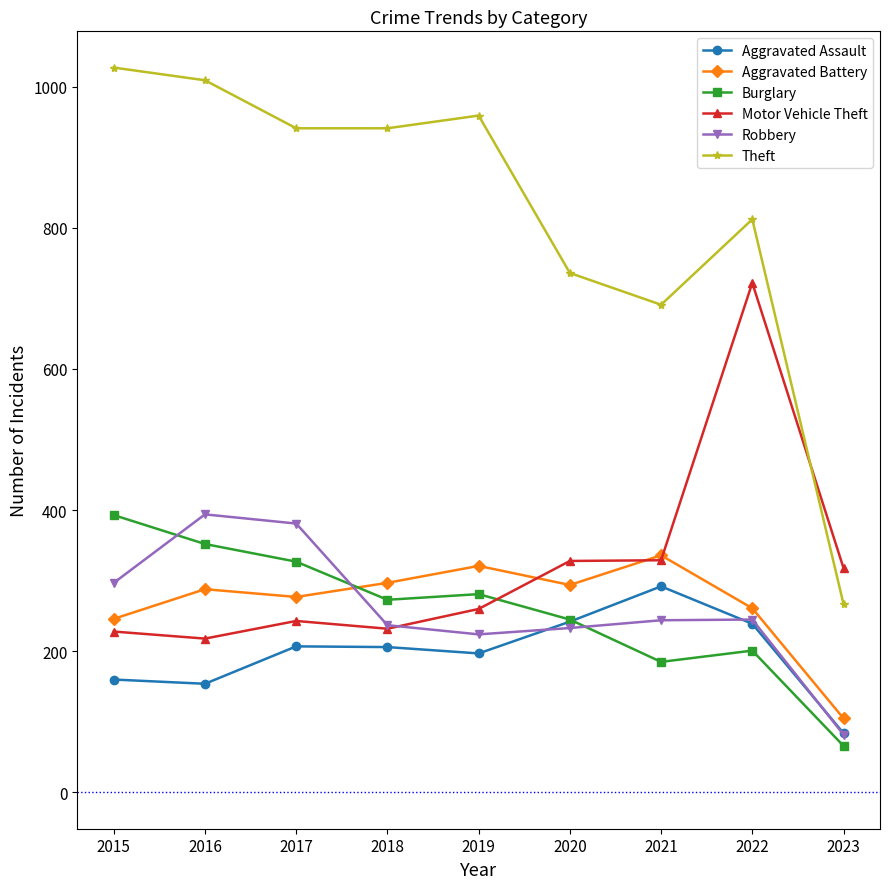

How many interior local peaks does the Theft series have?

2